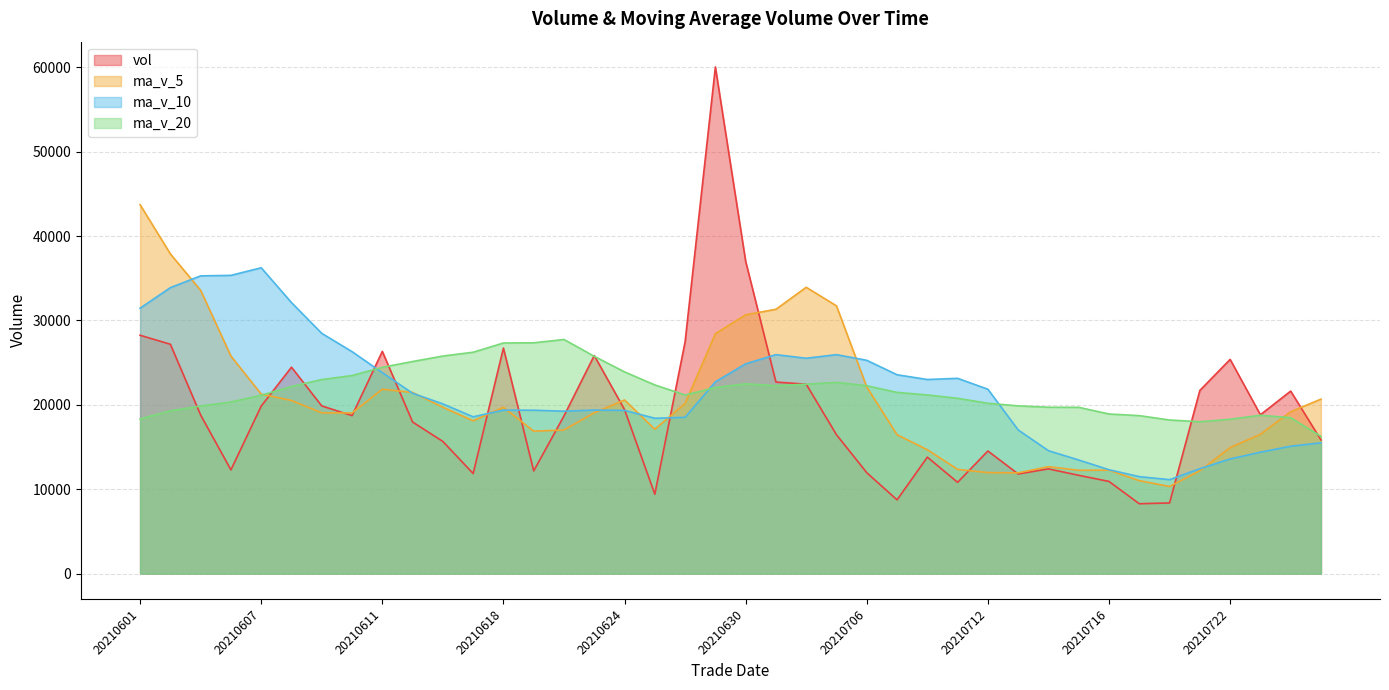

Is it true that vol equals 6578.4 at 20210705?

False